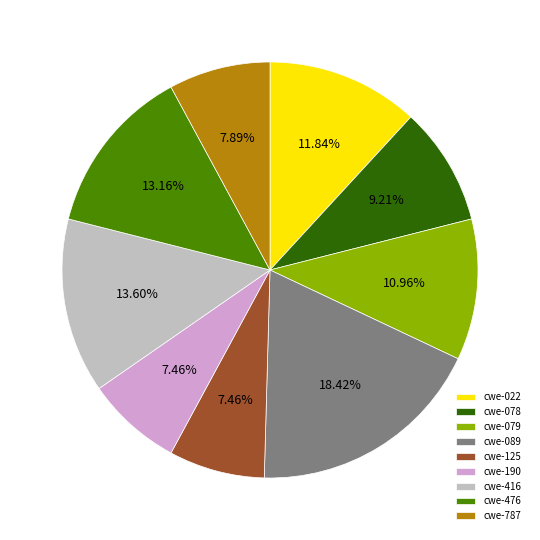

To the nearest percent, what portion does cwe-787 represent?

8%